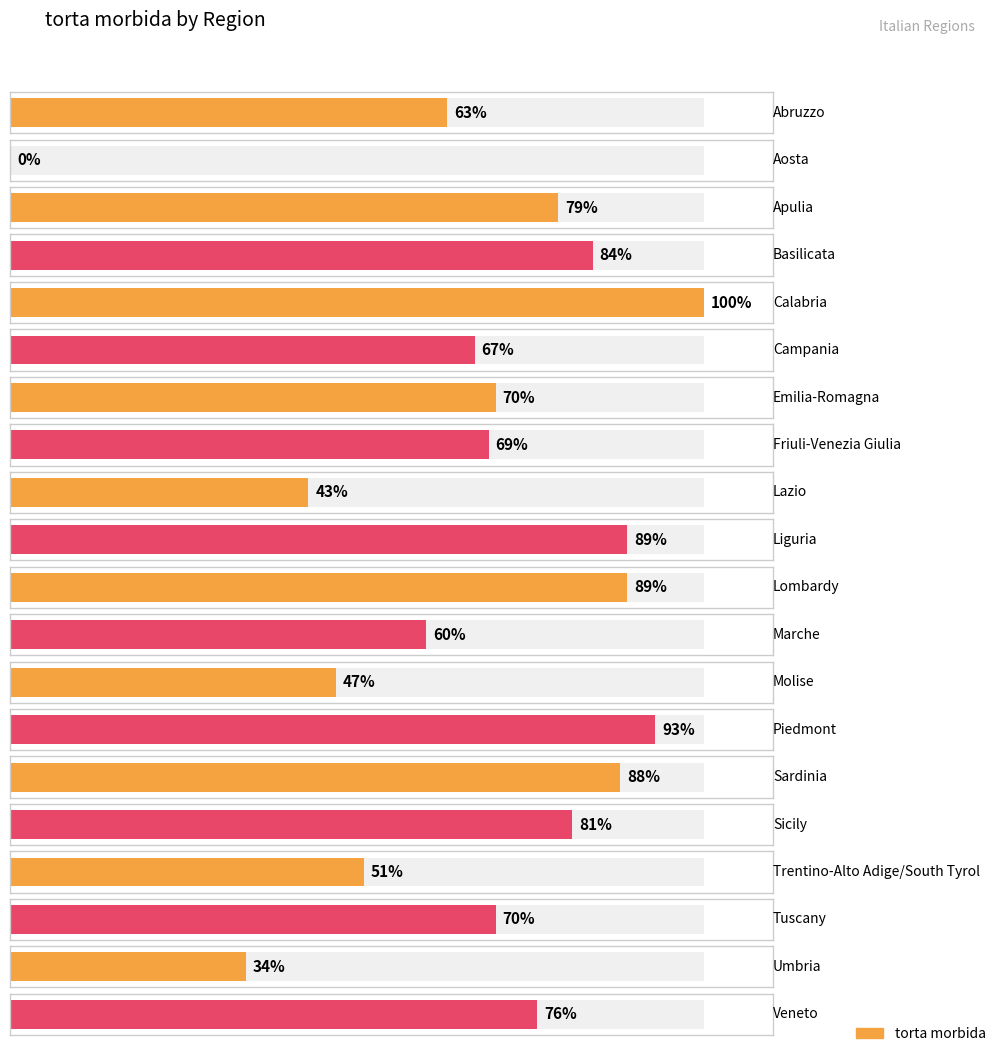

How many bars are there in total?

20